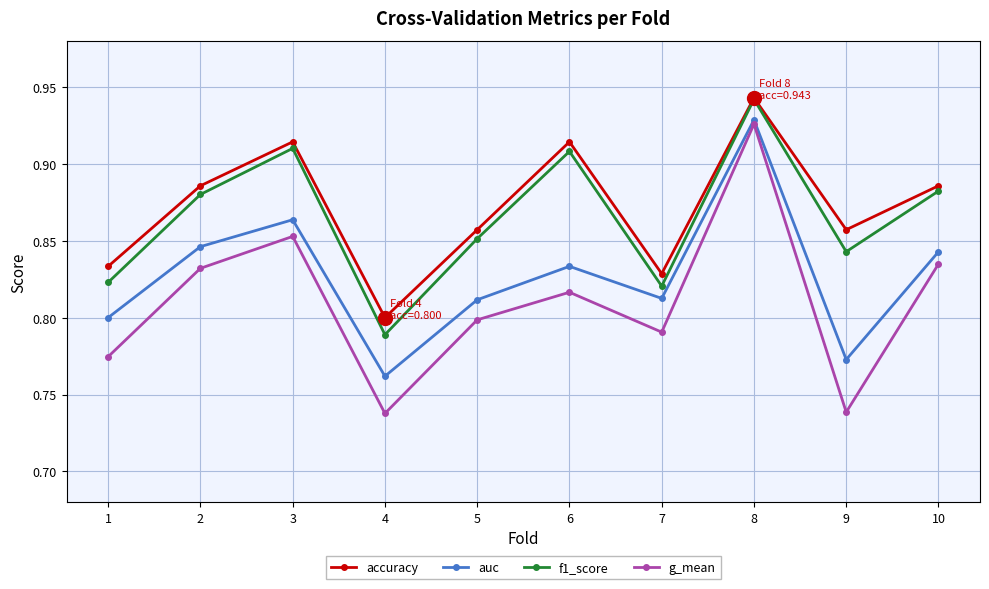

How many interior local valleys does the accuracy series have?

3